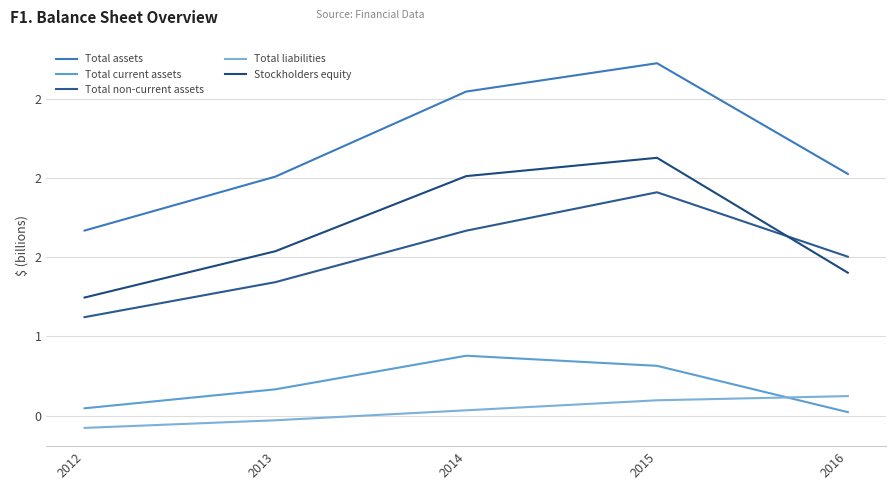

Reading right to left, what are all the values shown in this chart?

Total assets: 2016=2.0	2015=2.7	2014=2.5	2013=2.0	2012=1.7
Total current assets: 2016=0.5	2015=0.8	2014=0.9	2013=0.7	2012=0.5
Total non-current assets: 2016=1.5	2015=1.9	2014=1.7	2013=1.3	2012=1.1
Total liabilities: 2016=0.6	2015=0.6	2014=0.5	2013=0.5	2012=0.4
Stockholders equity: 2016=1.4	2015=2.1	2014=2.0	2013=1.5	2012=1.2